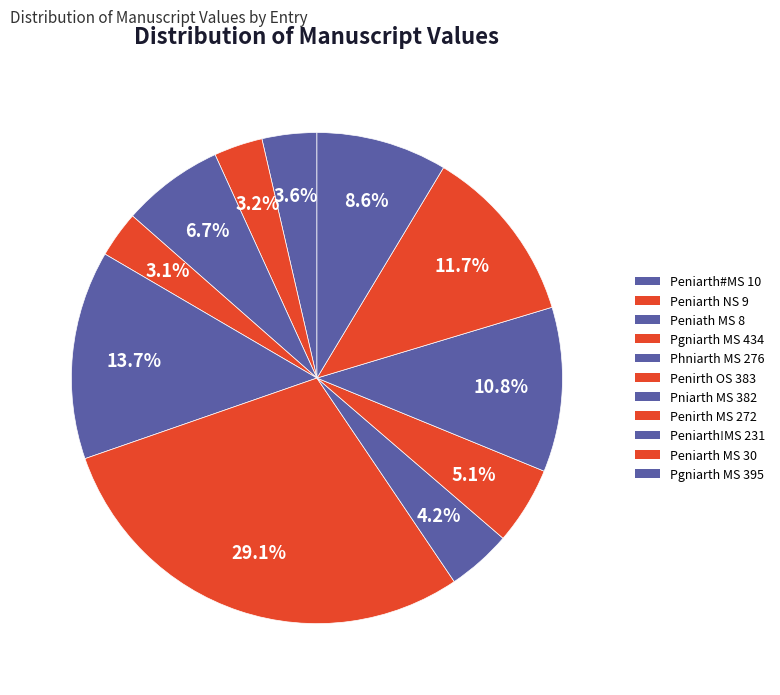

What is the change in value from Phniarth MS 276 to Pniarth MS 382?

-201.0